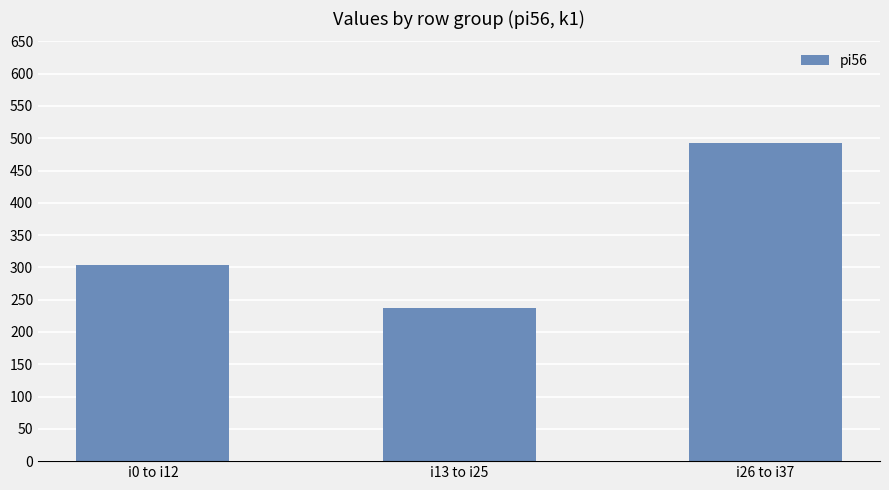

Does the chart contain any negative values?

No